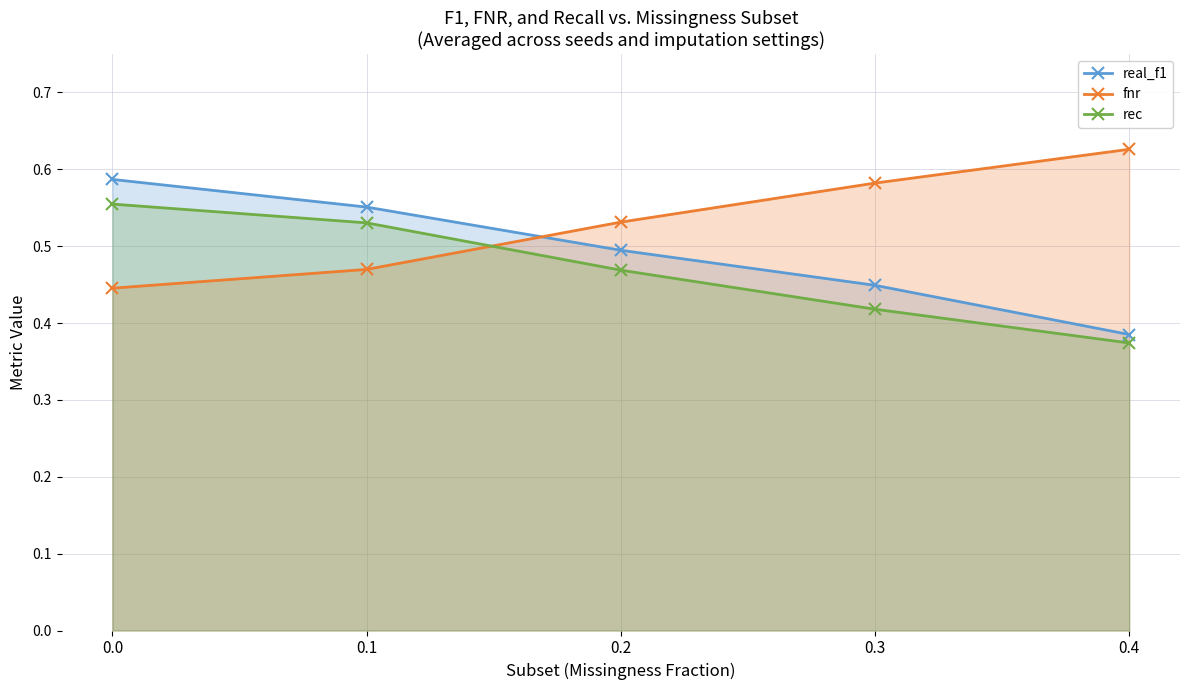

At which category does the chart reach its peak across all series?

0.4